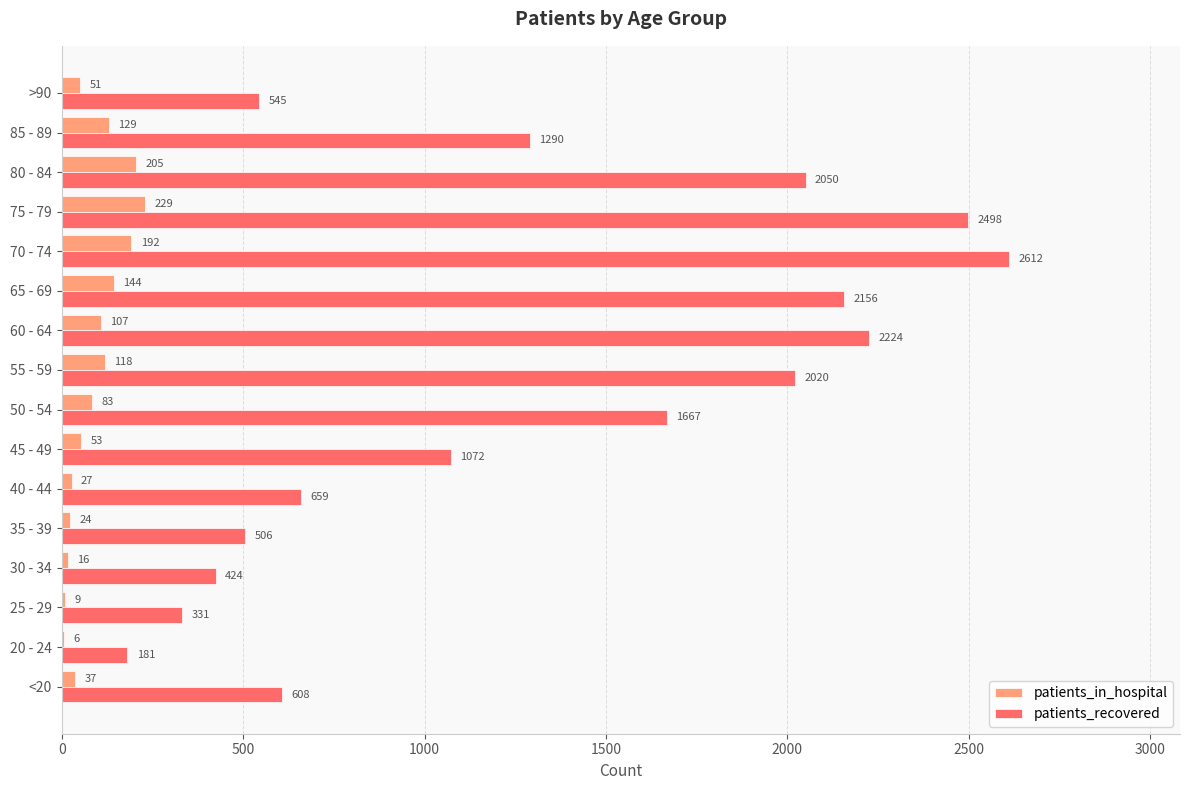

Read the patients_in_hospital value at 40 - 44, to the nearest 10.

30